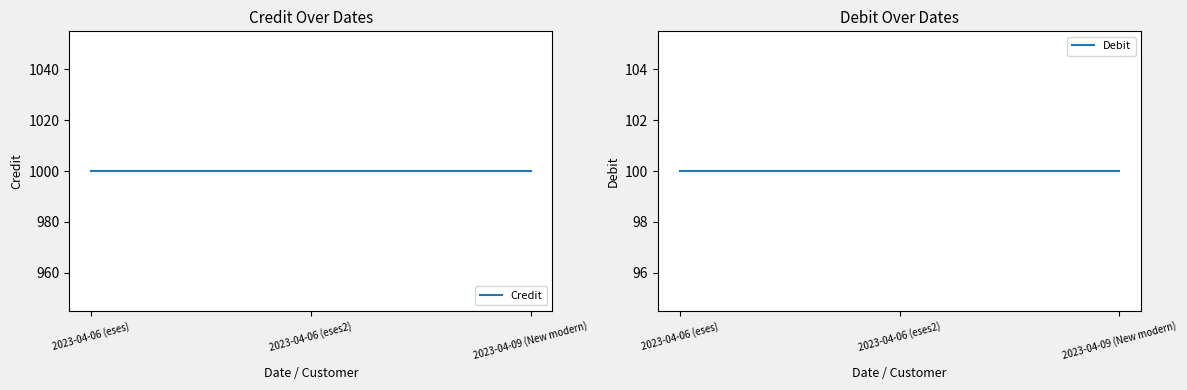

Which series has the largest range (max minus min)?

Credit